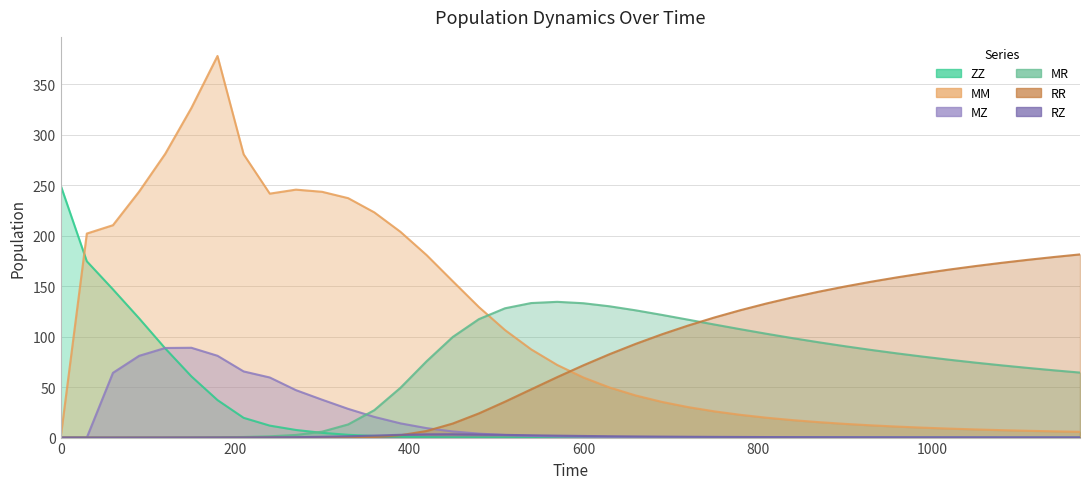

What is the difference between the maximum and minimum values in the ZZ series?

250.0